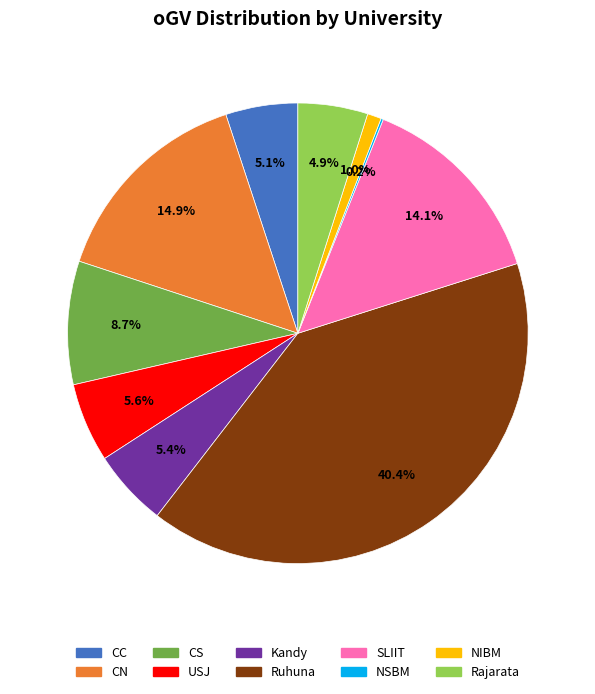

What portion of the pie excludes CS?

91.3%